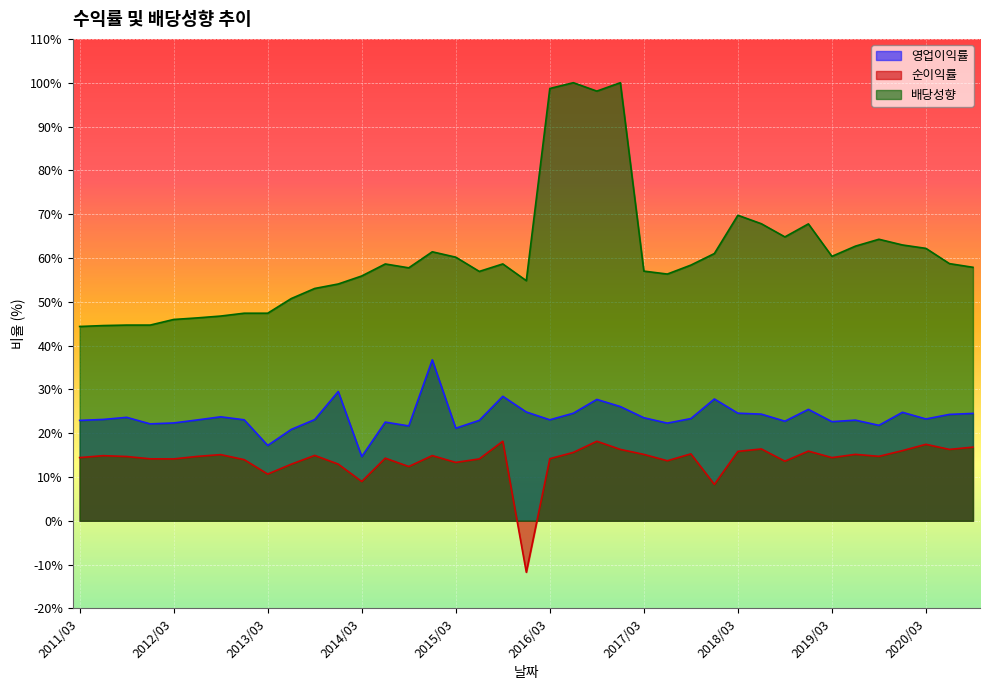

What is the average value of the 순이익률 series?

13.9